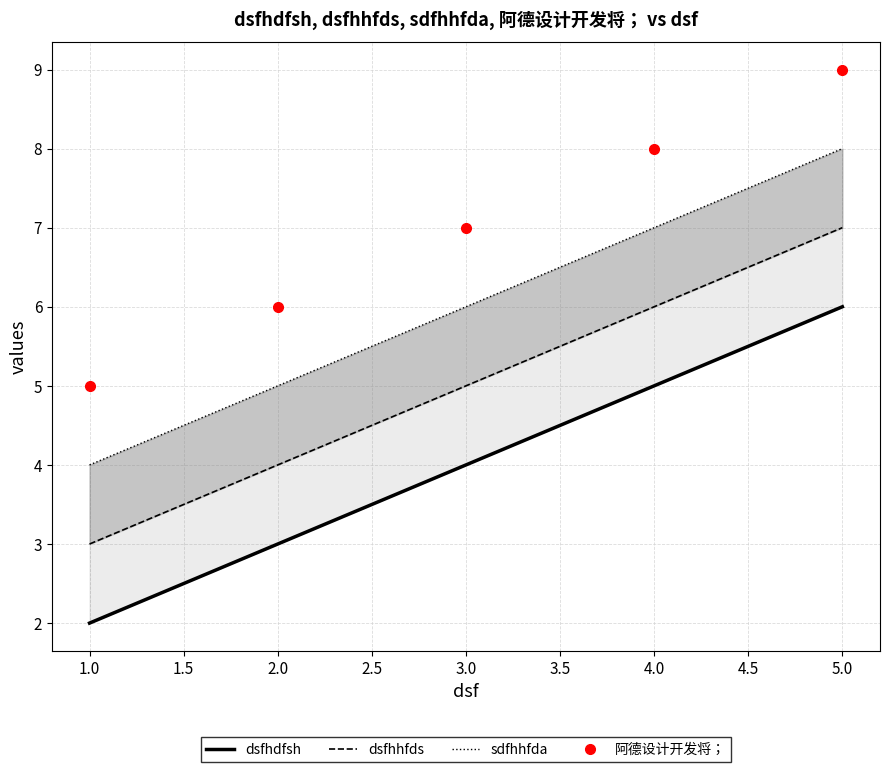

What is the average value of the dsfhdfsh series?

4